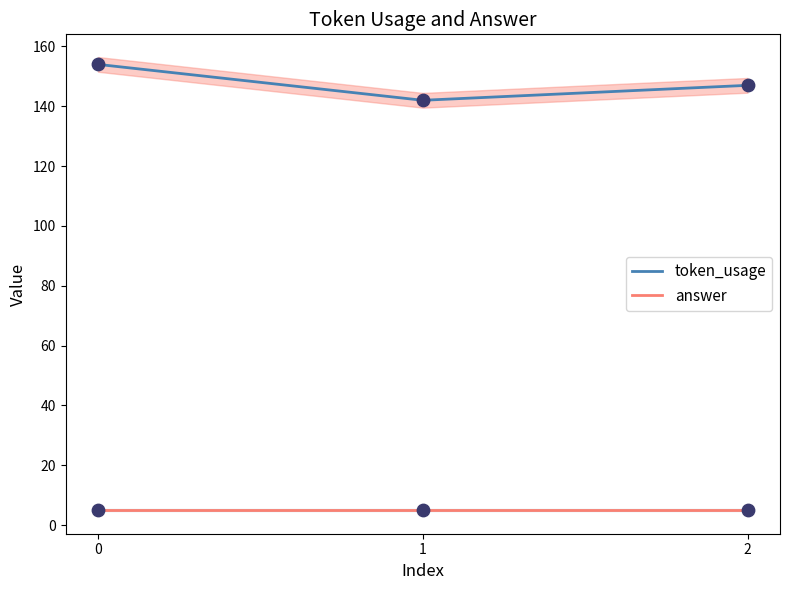

Is the value of answer at 1 greater than the value of token_usage at 1?

No